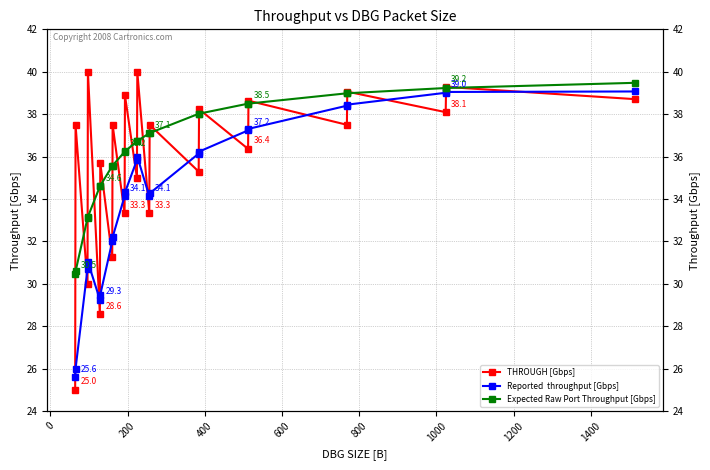

True or false: THROUGH [Gbps] has more than 0 points higher than both neighbors.

True